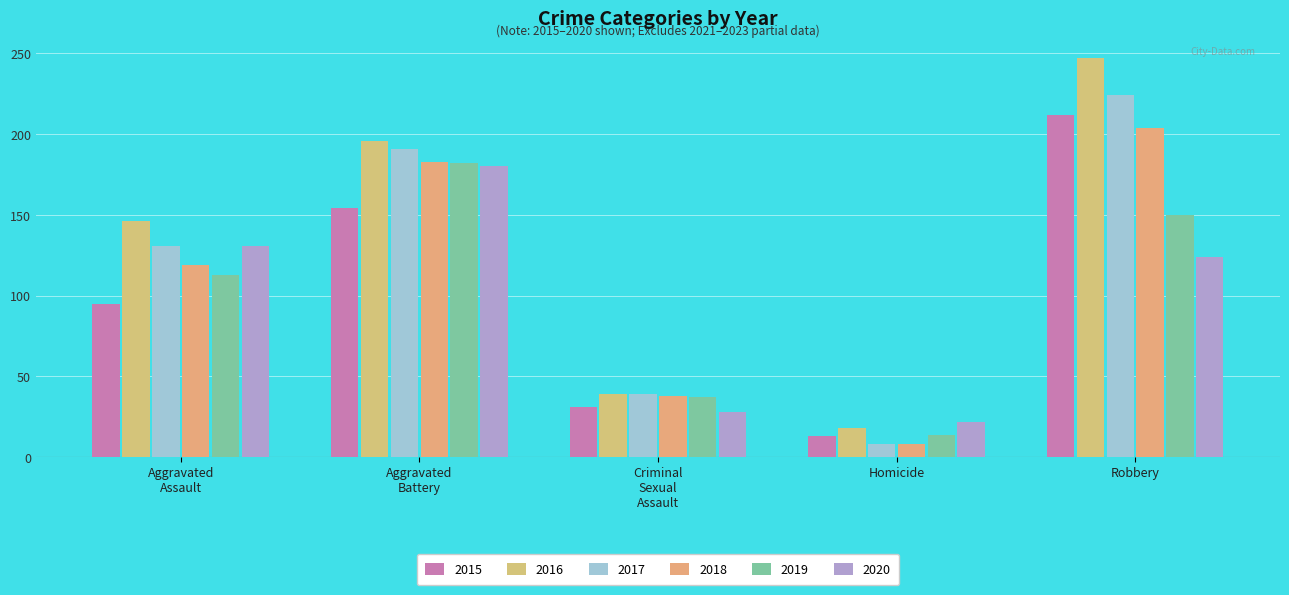

Rank the series at Robbery from highest to lowest value.

2016, 2017, 2015, 2018, 2019, 2020